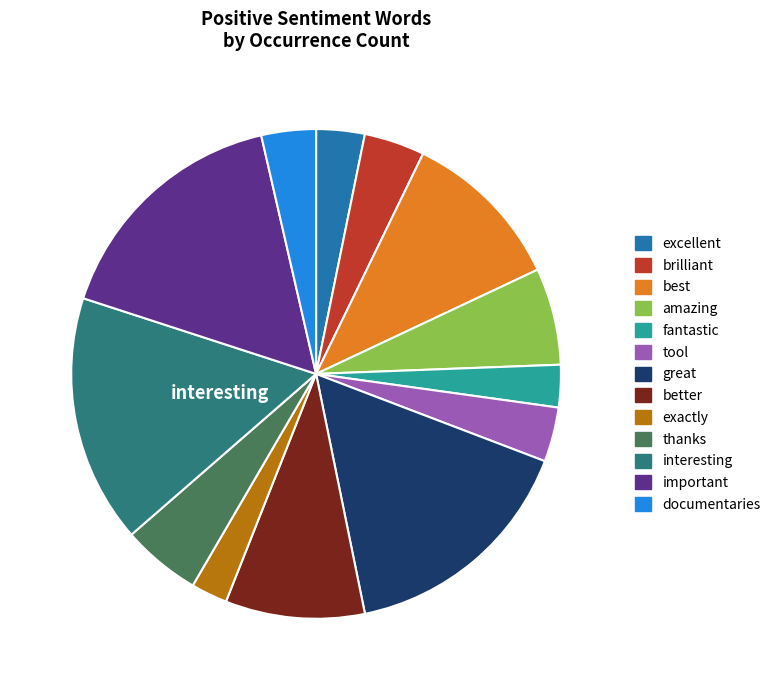

The fantastic slice represents 3% of the pie. True or false?

True